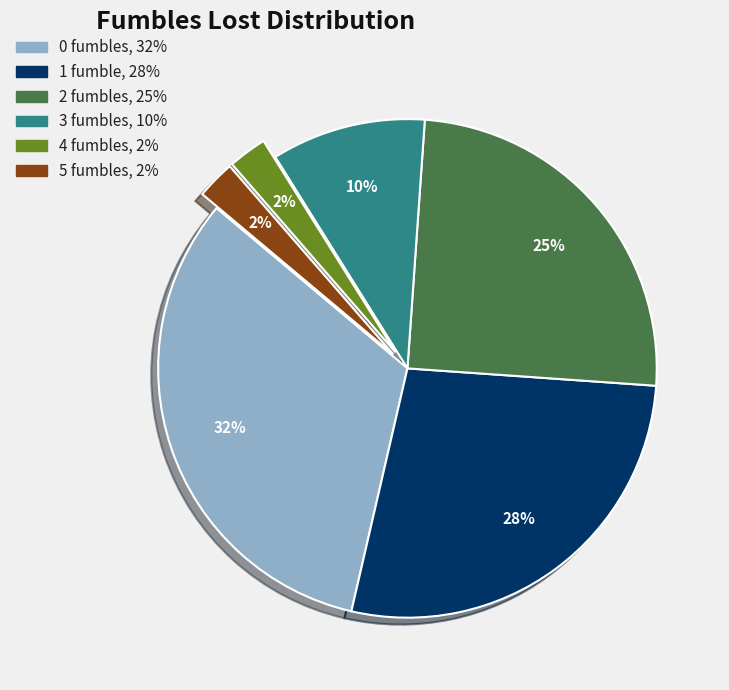

Is there a majority slice in this chart?

No